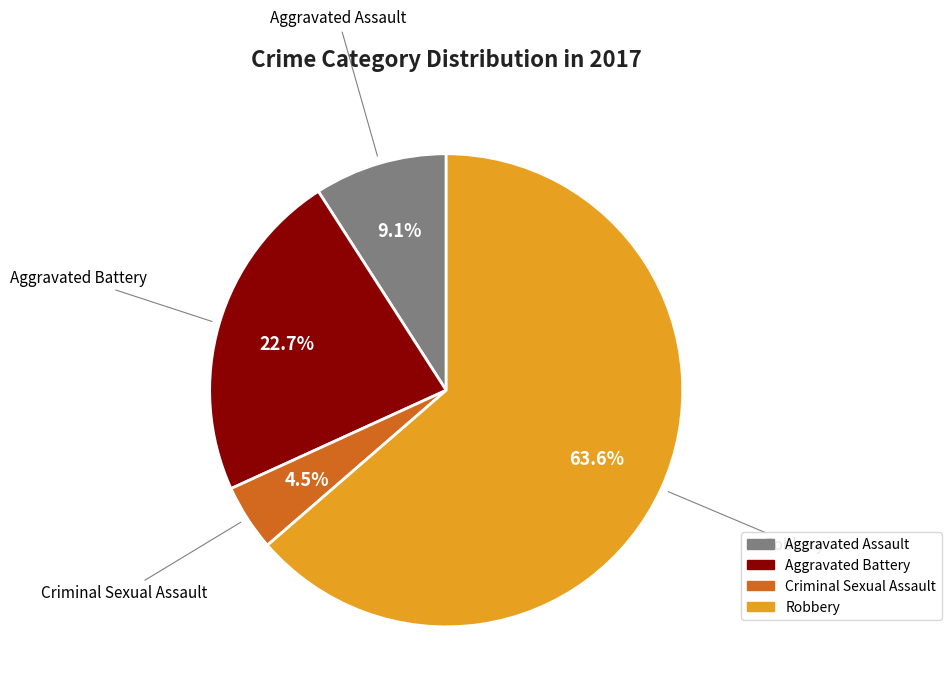

Approximately how many times larger is the value at Robbery compared to Aggravated Assault?

7.0